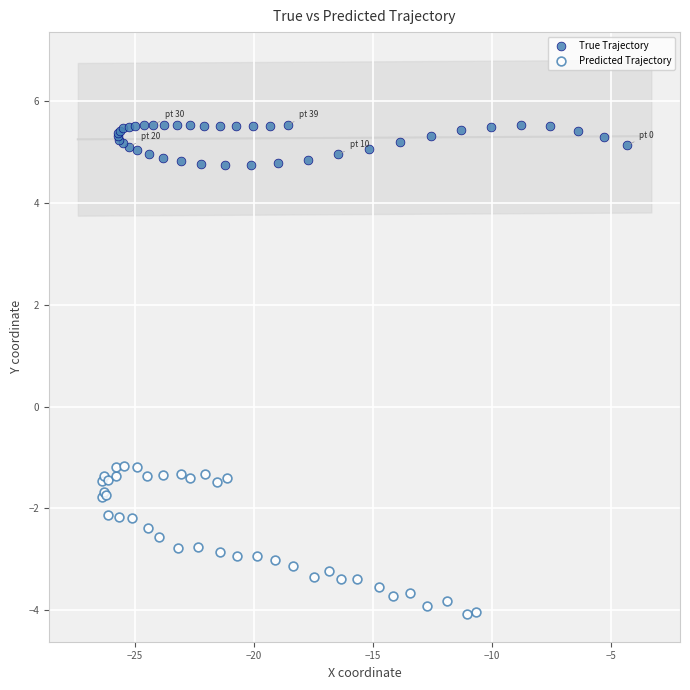

Which series reaches the maximum Y coordinate?

True Trajectory